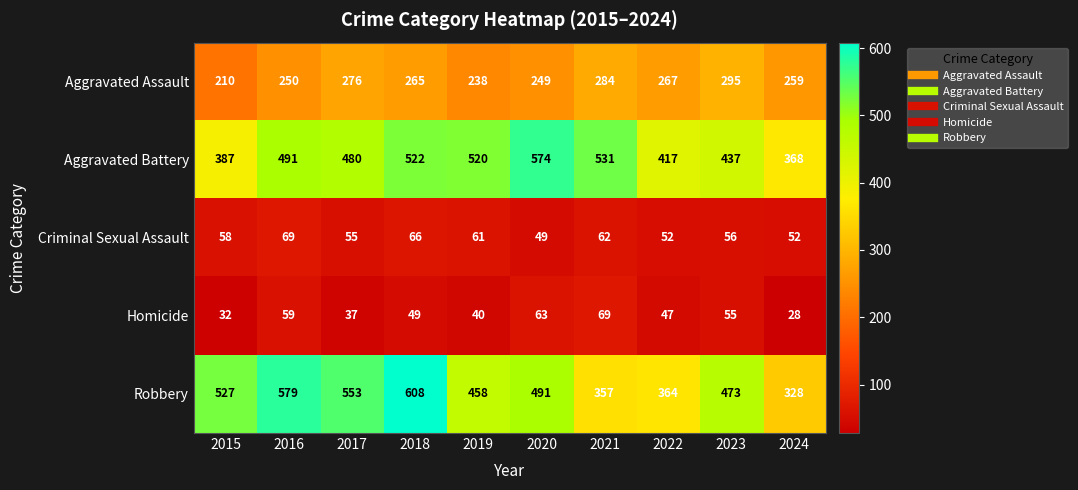

At 2024, list the series in order from largest to smallest.

Aggravated Battery, Robbery, Aggravated Assault, Criminal Sexual Assault, Homicide